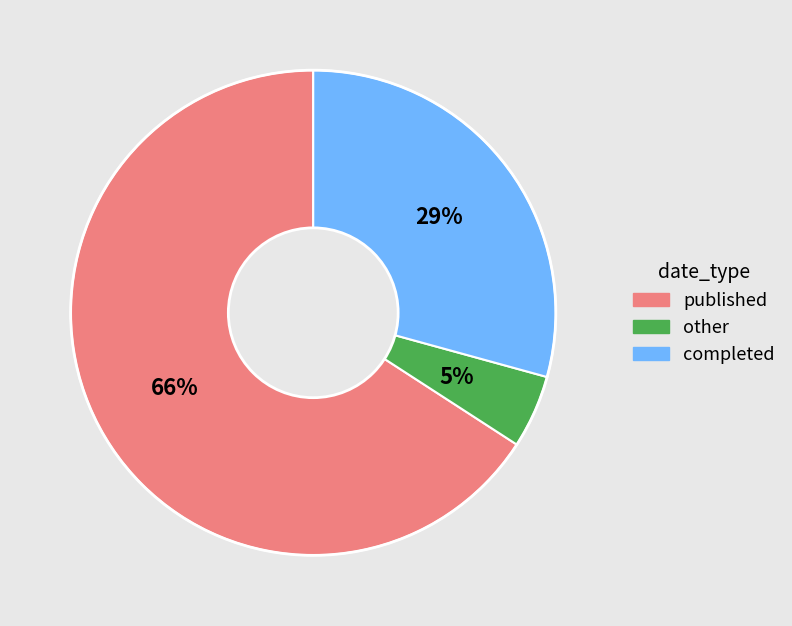

To the nearest percent, what is the difference between the largest and smallest slice percentages?

61%